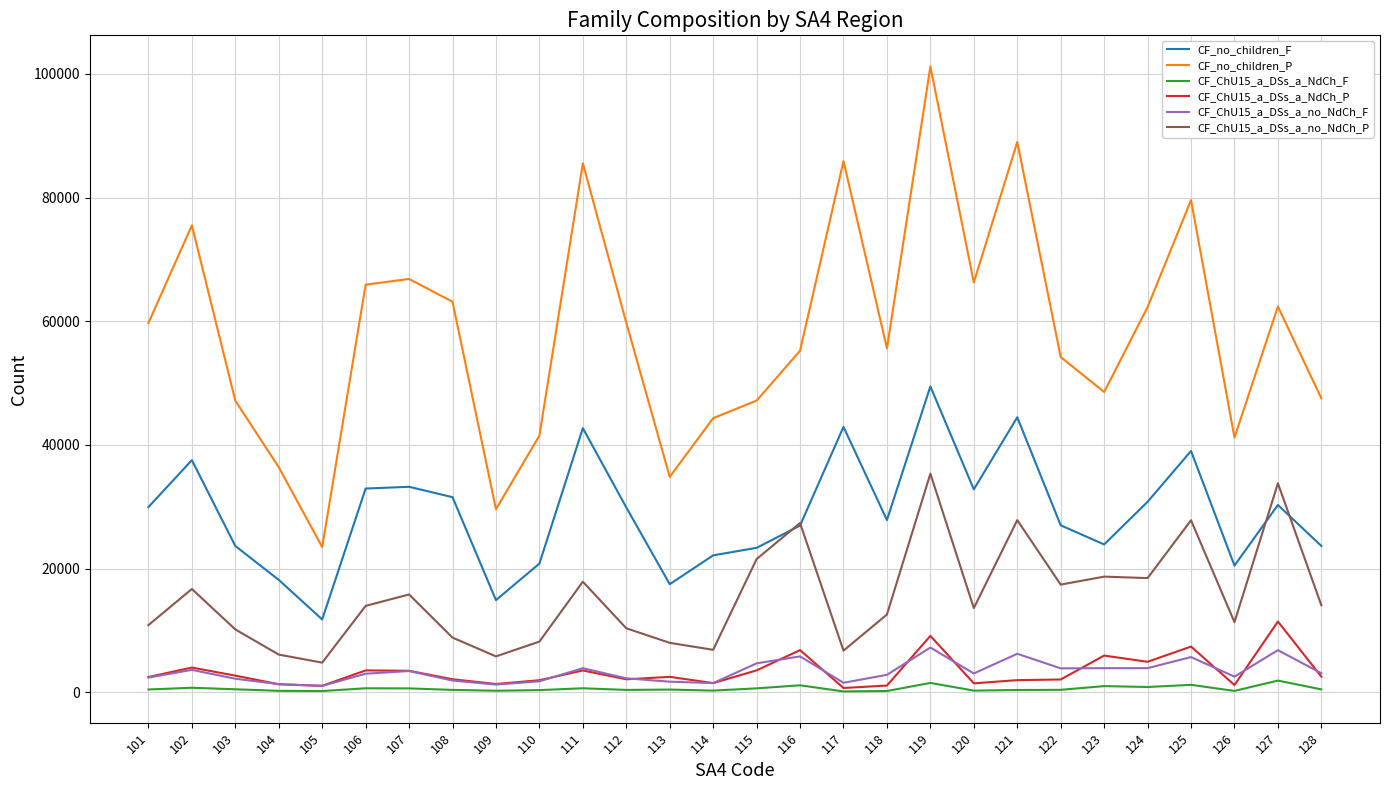

What is the highest value of the CF_no_children_F series?

49457